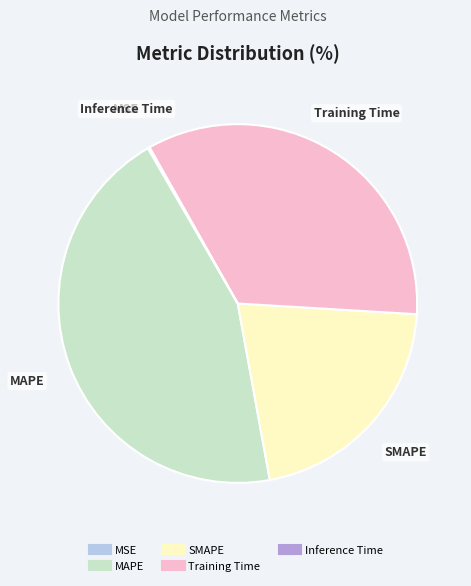

Approximately how many times larger is the value at Training Time compared to SMAPE?

1.6